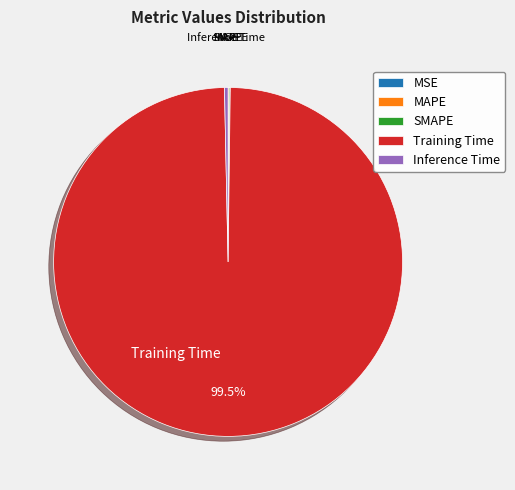

What portion of the pie excludes Training Time?

0.5%